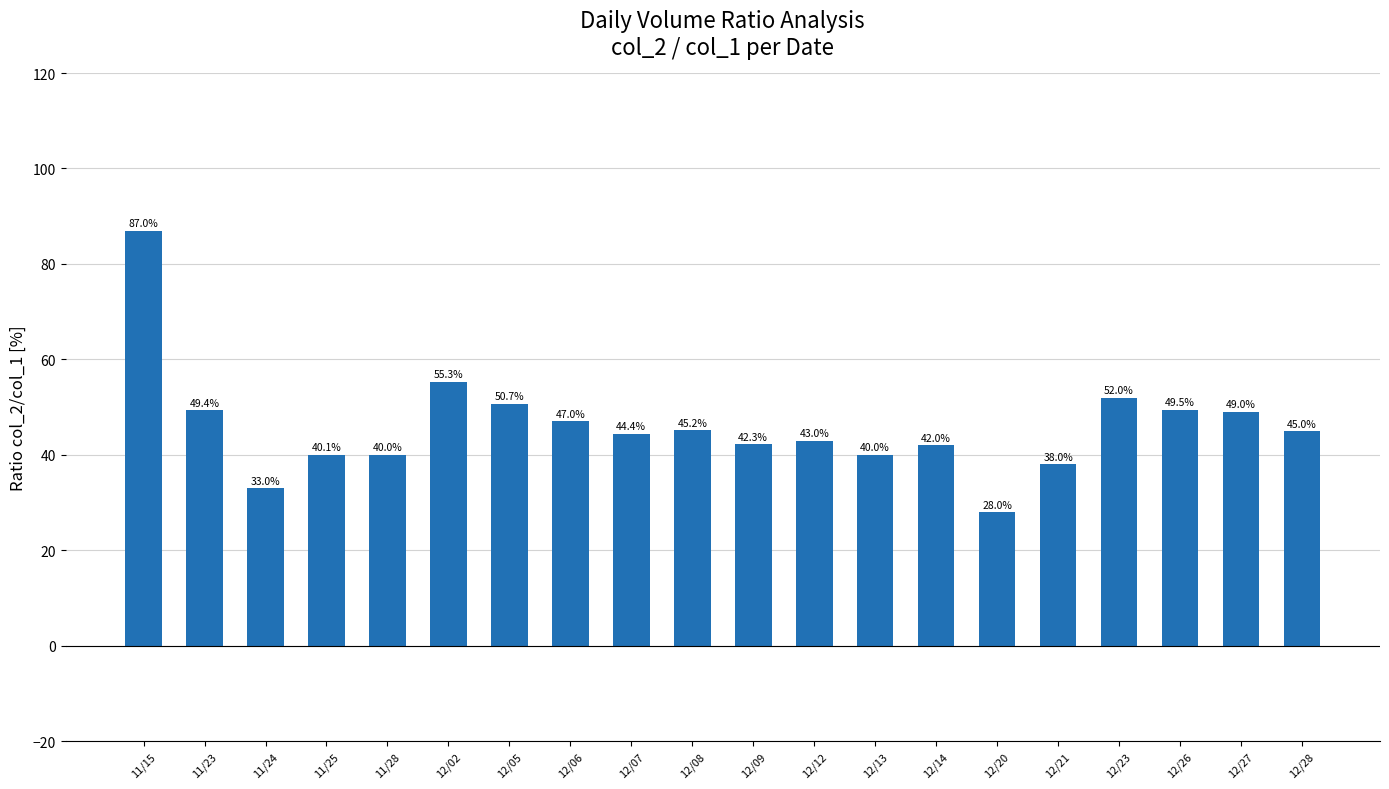

Is it true that the value at 12/07 is 44.4?

True